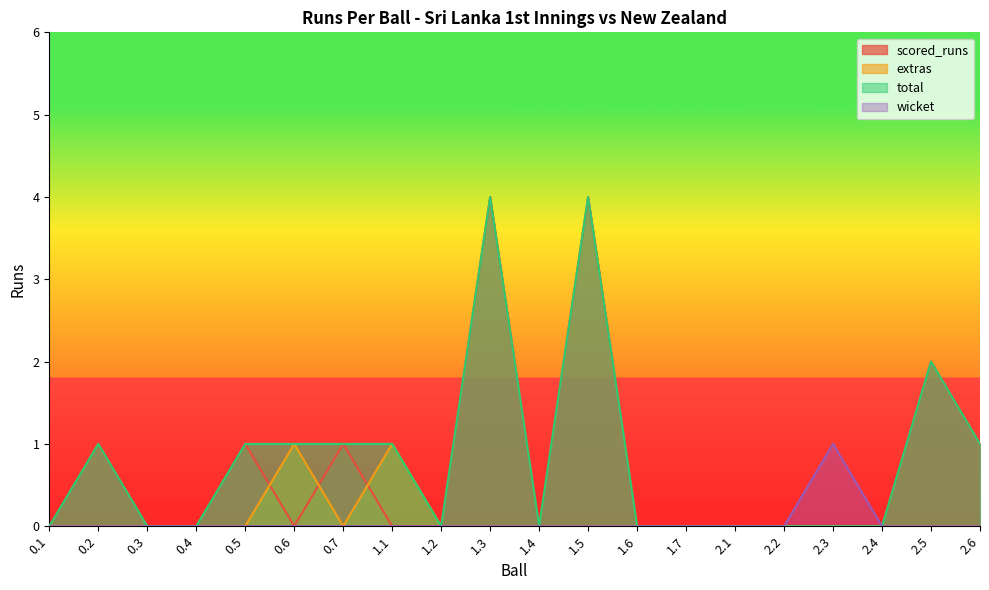

Which series has the largest total across all categories?

total